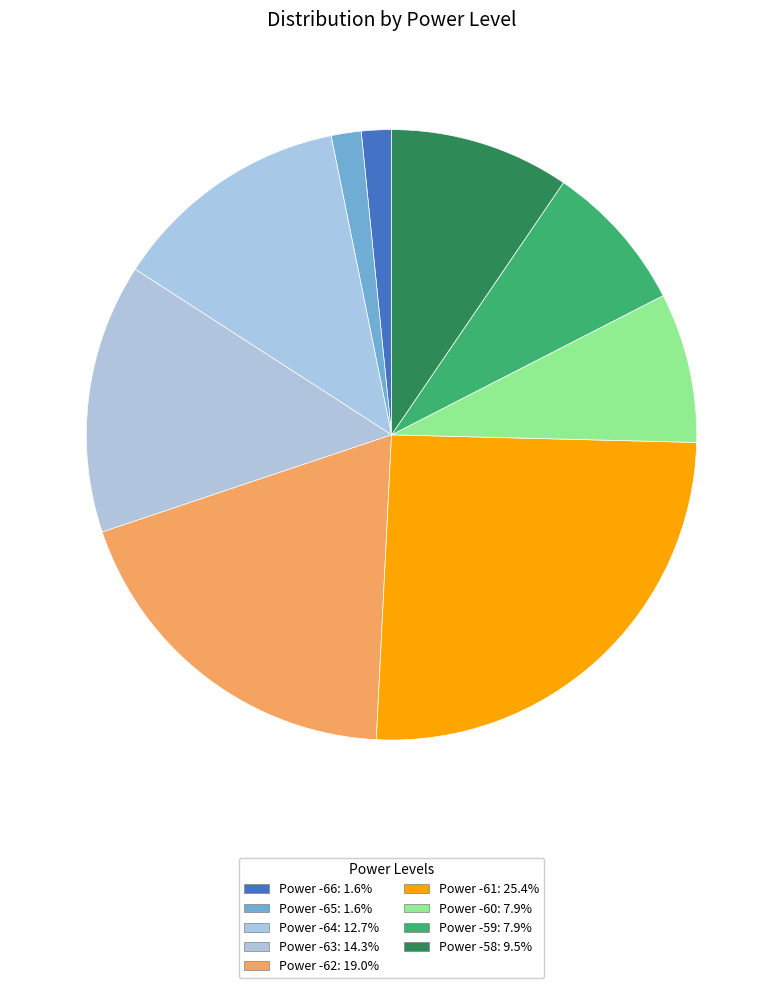

Is there a majority slice in this chart?

No